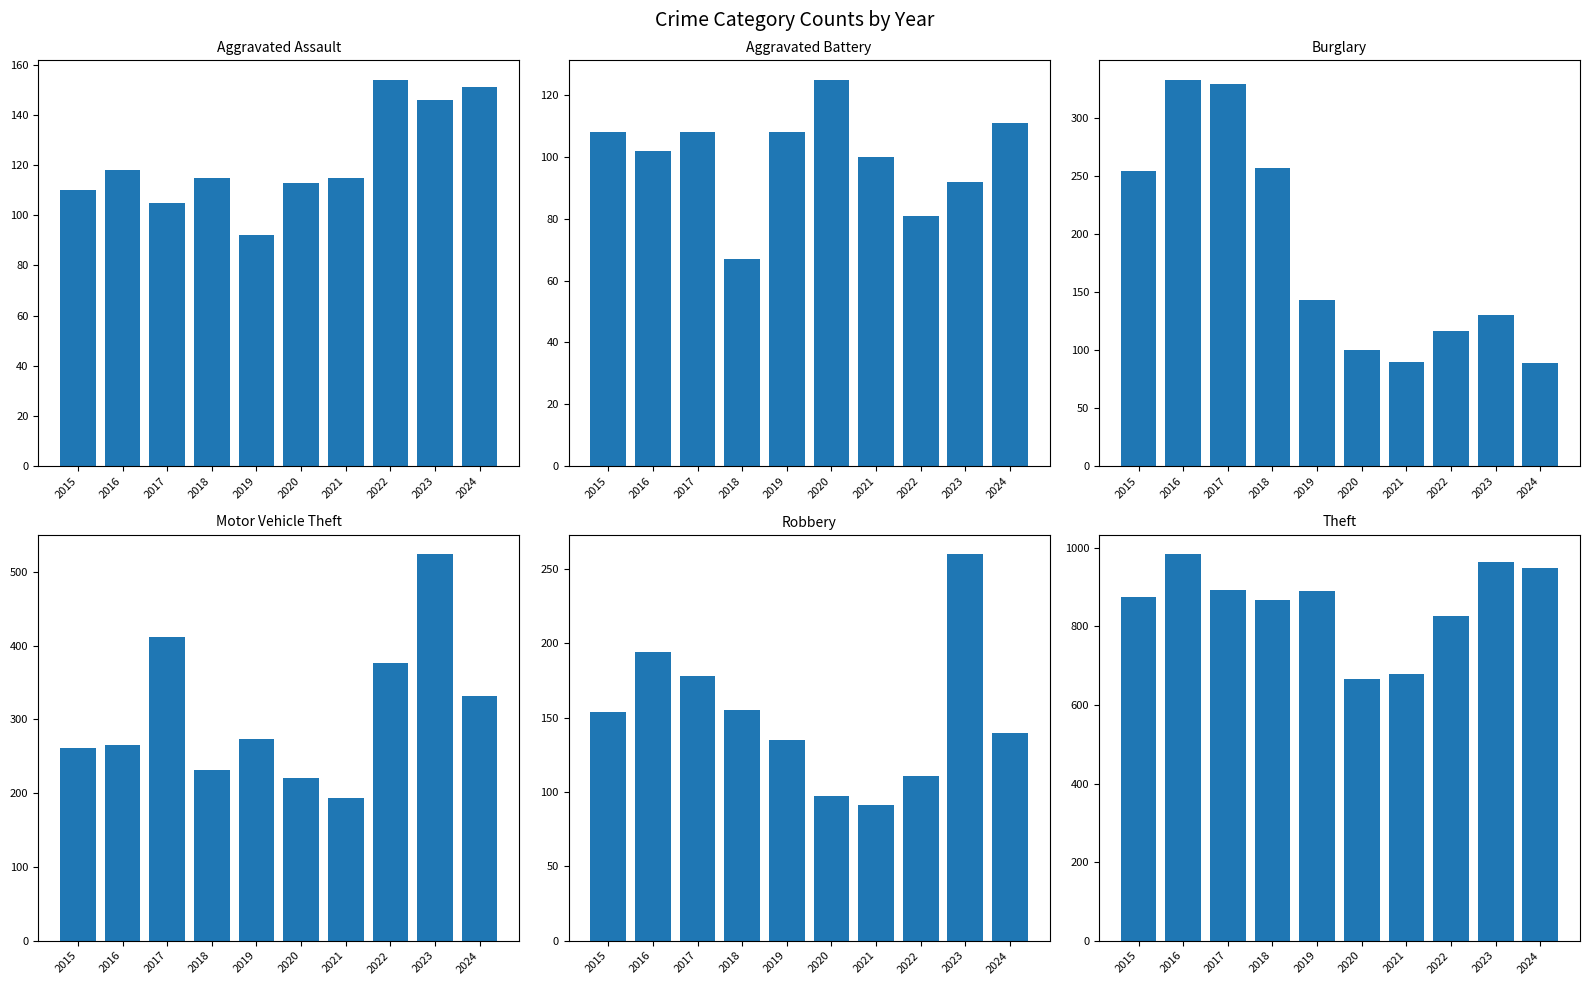

Rank the categories by Aggravated Assault value from lowest to highest.

2019, 2017, 2015, 2020, 2018, 2021, 2016, 2023, 2024, 2022